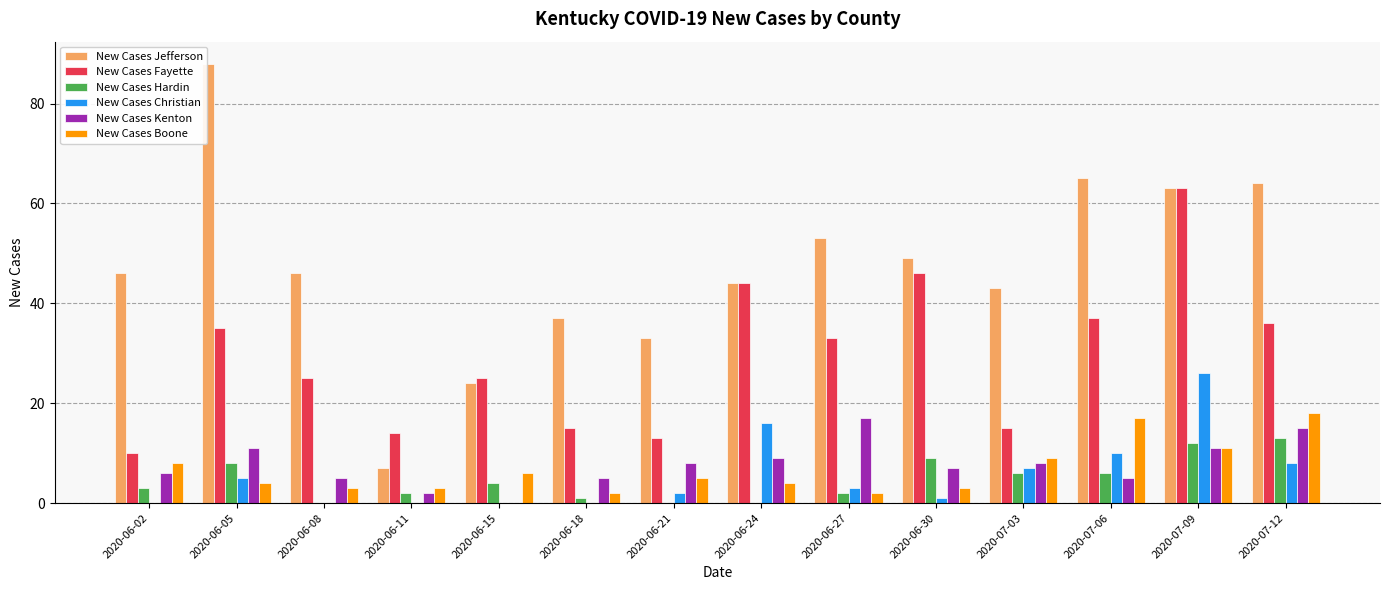

Which category has the highest value in the New Cases Fayette series?

2020-07-09